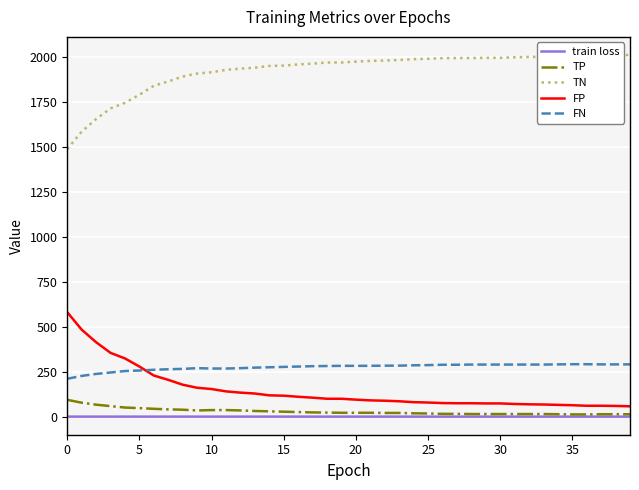

What are all the series names shown in the legend?

train loss, TP, TN, FP, FN